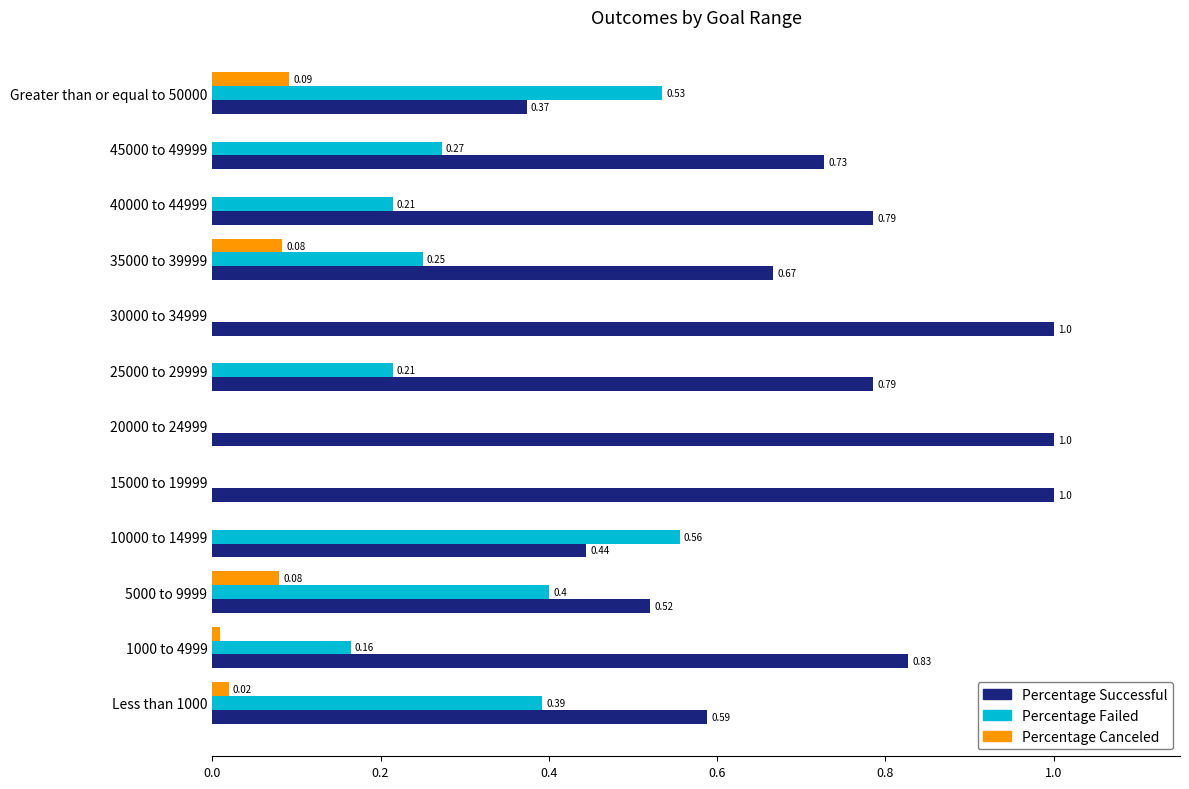

Is the value of Percentage Successful at 35000 to 39999 greater than the value of Percentage Failed at 30000 to 34999?

Yes